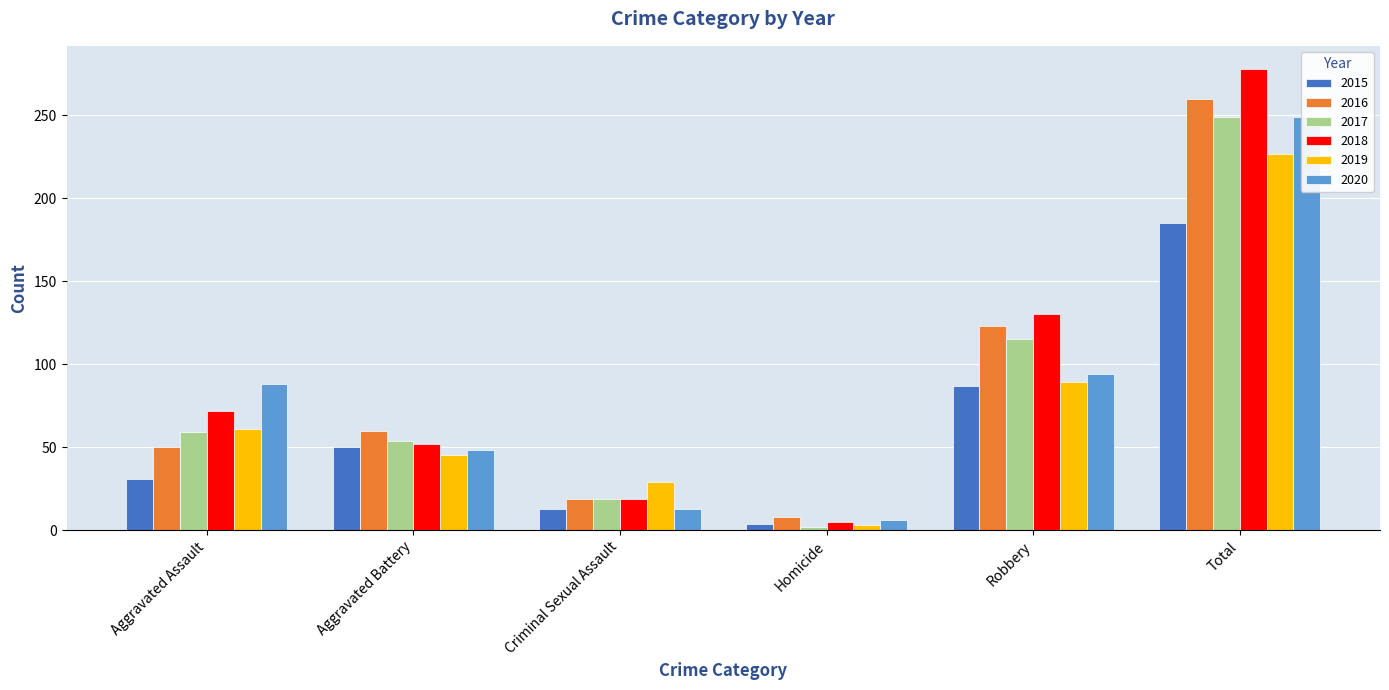

At which label is 2018 closest to 141?

Robbery